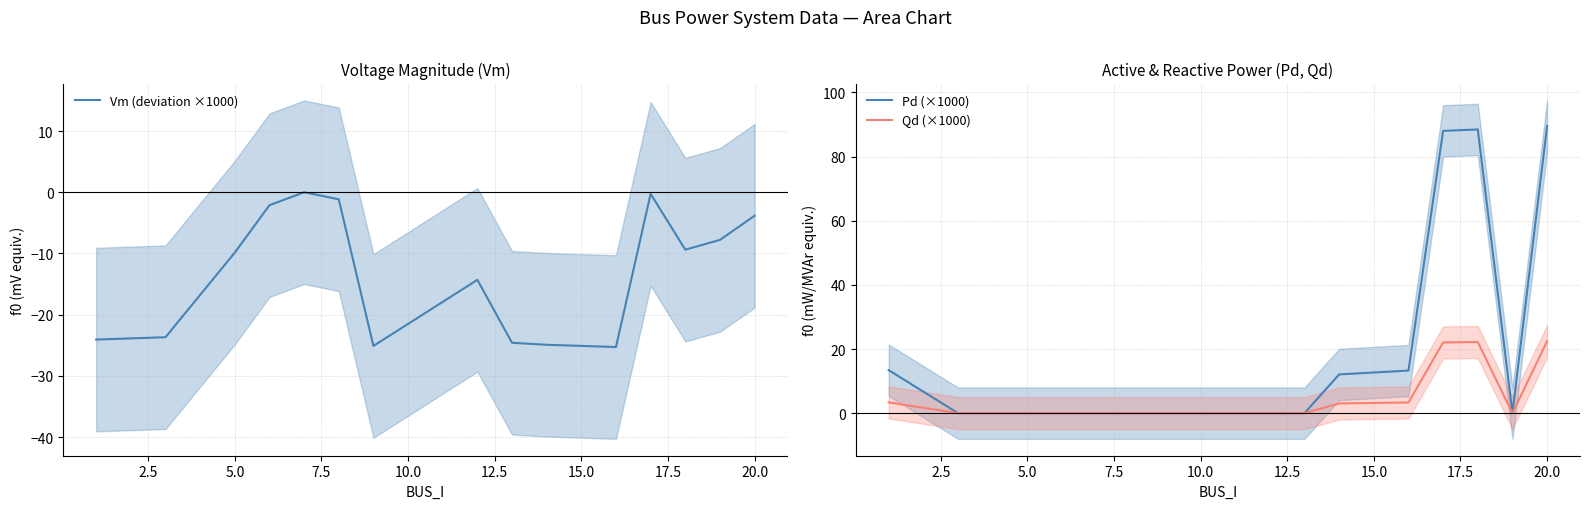

What is the maximum value for Qd (×1000)?

22.4